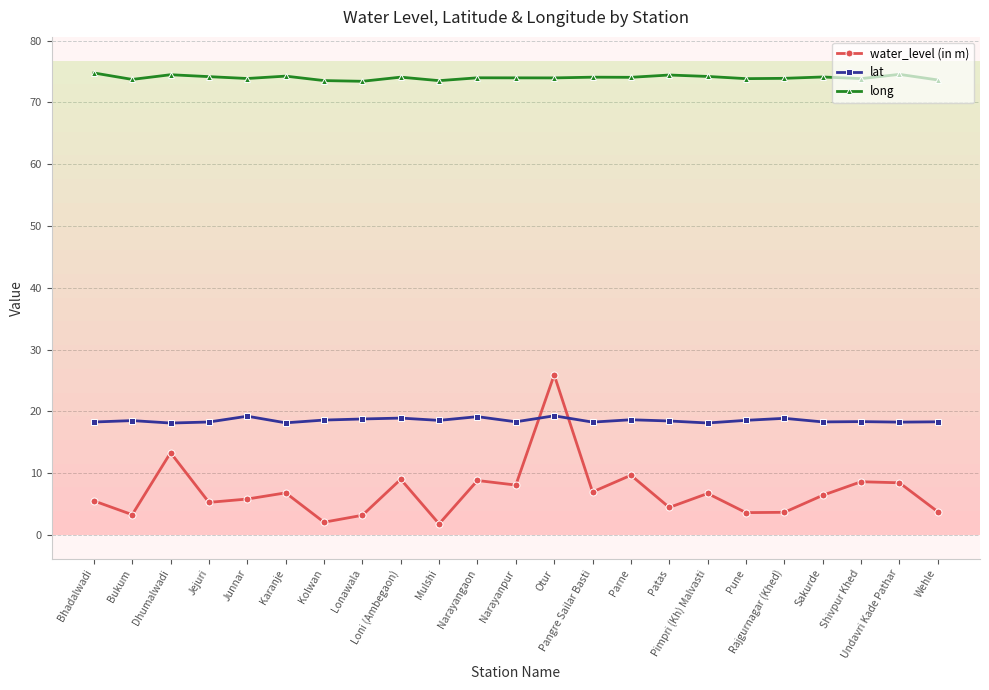

What are all the series names shown in the legend?

water_level (in m), lat, long